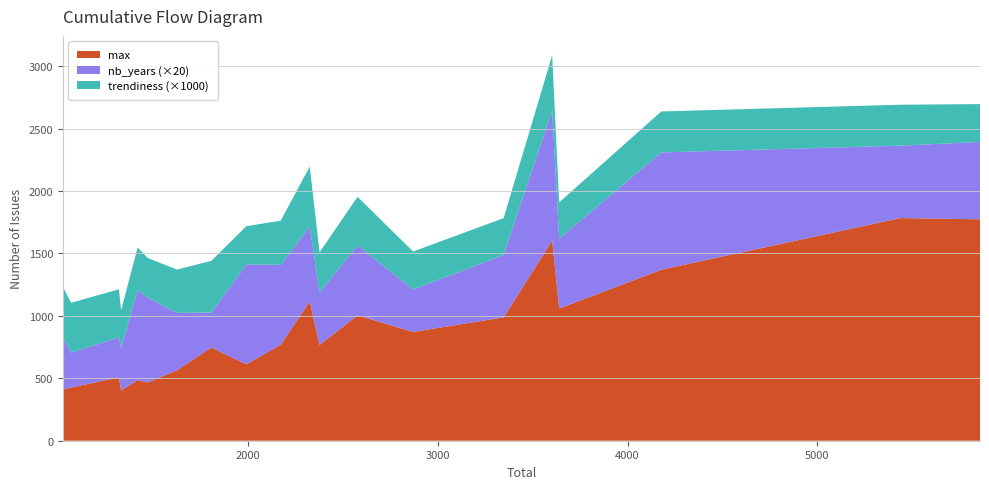

What is the lowest value of the max series?

403